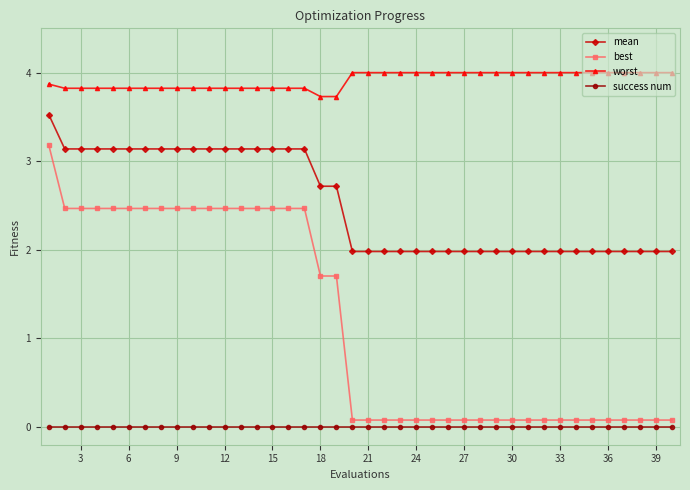

List the series in order of their overall mean, highest first.

worst, mean, best, success num